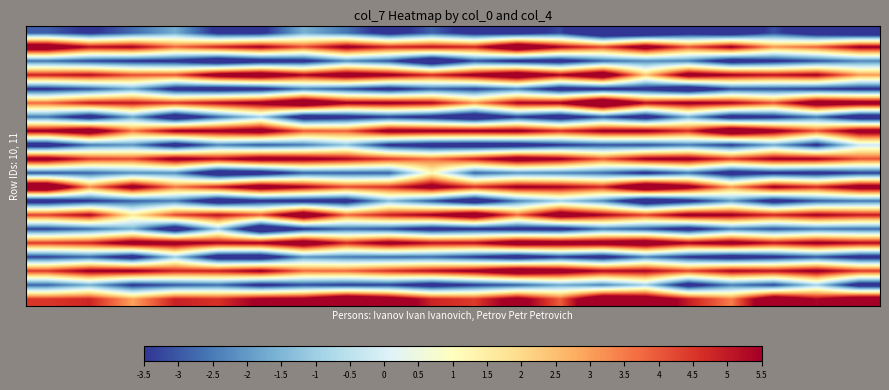

At which category is the sum across all series the highest?

2